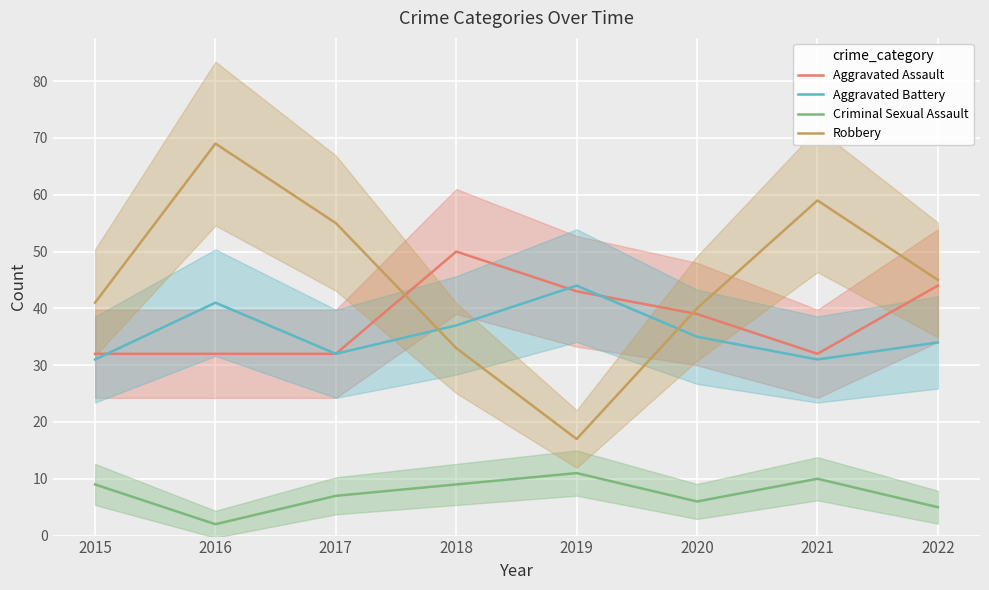

At 2019, list the series in order from smallest to largest.

Criminal Sexual Assault, Robbery, Aggravated Assault, Aggravated Battery